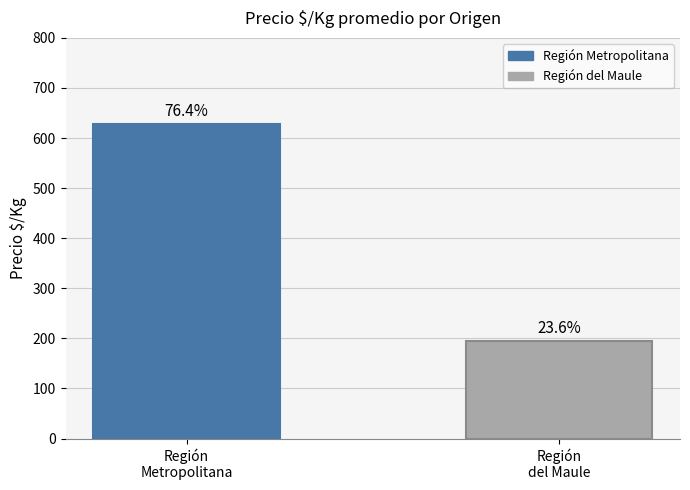

Does the chart contain any negative values?

No